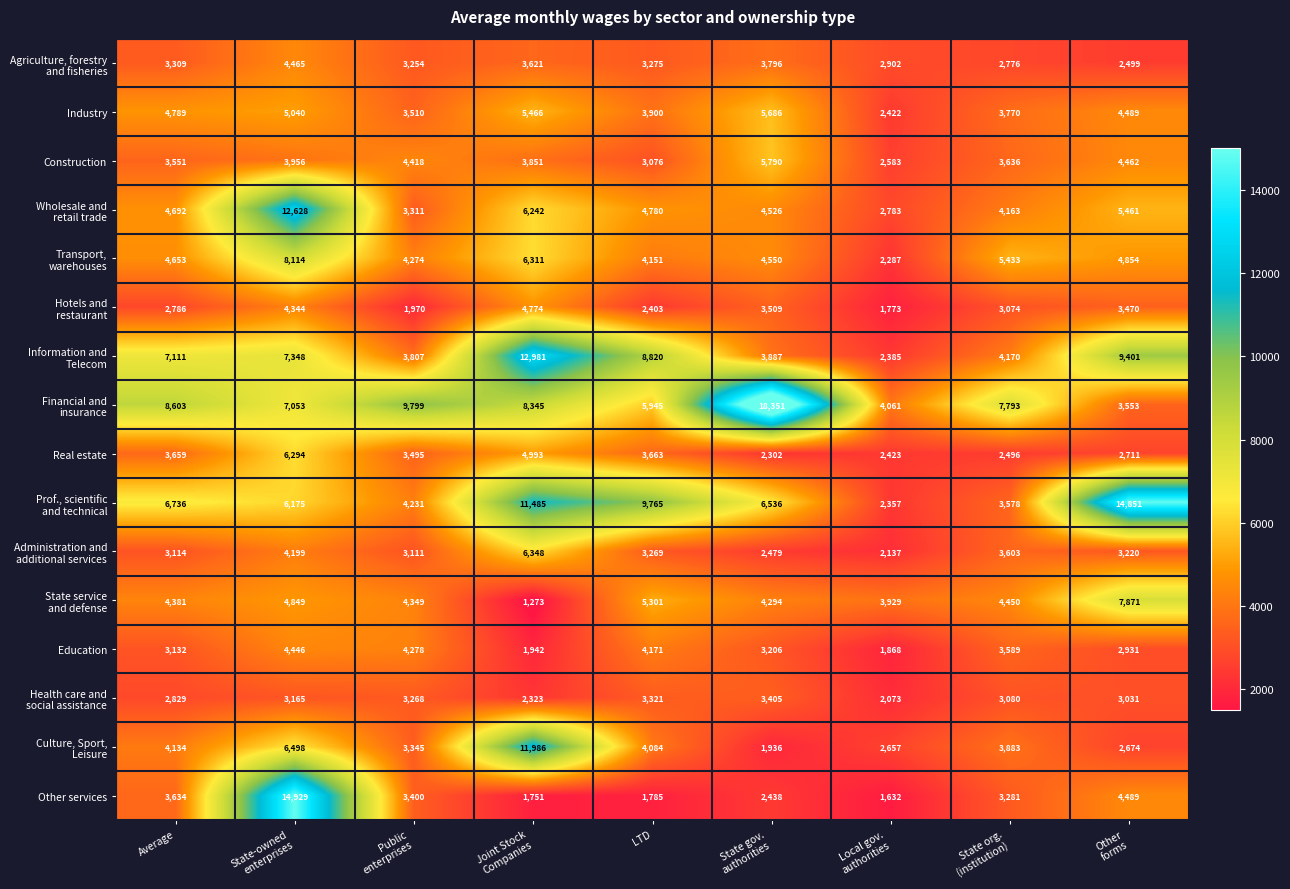

What is the smallest value displayed?

1273